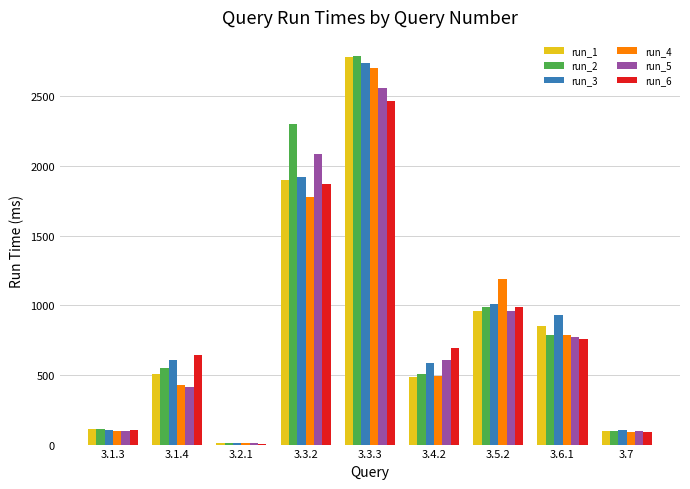

Between 3.1.4 and 3.7, which series saw the biggest shift?

run_6